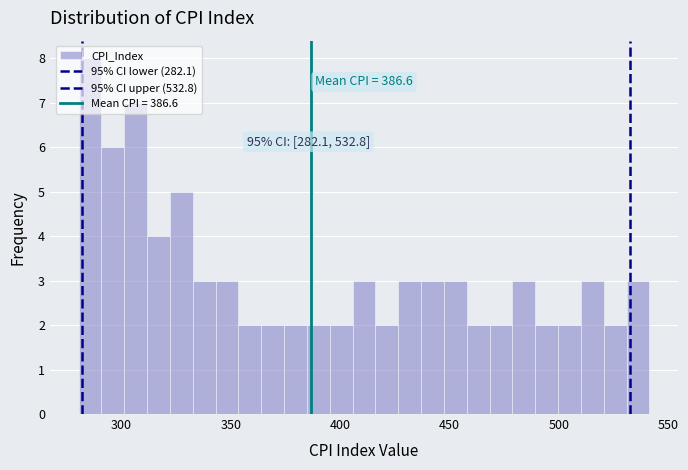

Read against the x-axis, roughly where is the centre of the tallest bar?

285